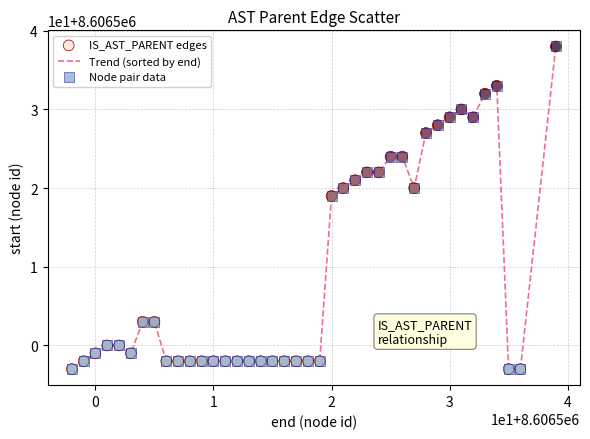

Does the chart have visible grid lines?

Yes